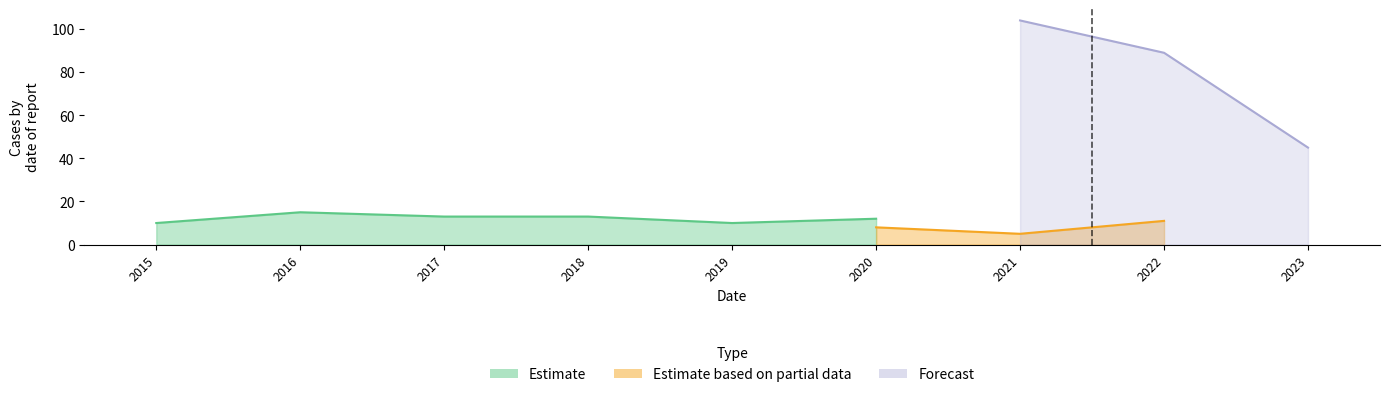

What is the difference between the Estimate values at 2018 and 2021?

12